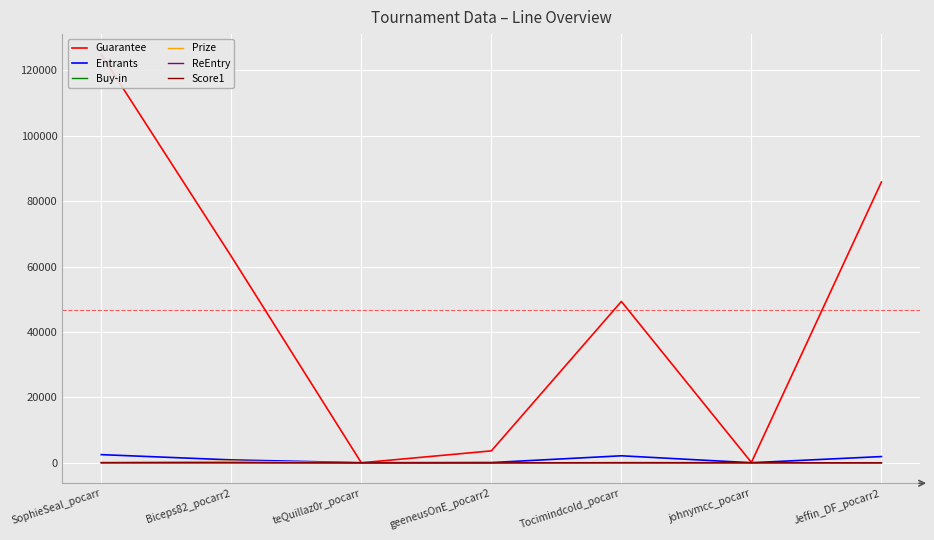

What is the sum of the Entrants values at SophieSeal_pocarr and Tocimindcold_pocarr?

4642.0